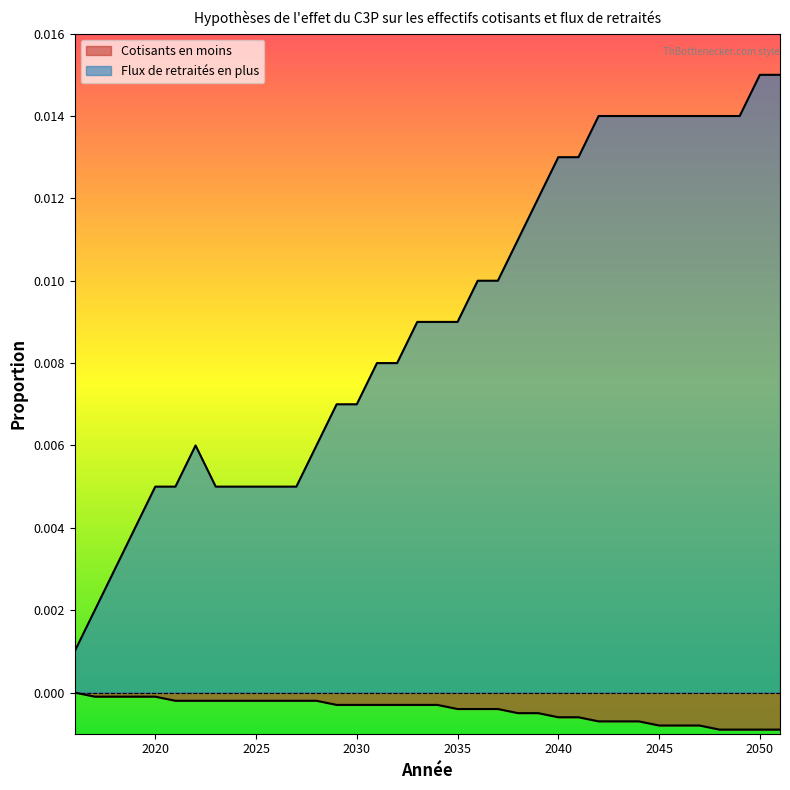

Rank the series by their average value, from highest to lowest.

Flux de retraités en plus, Cotisants en moins